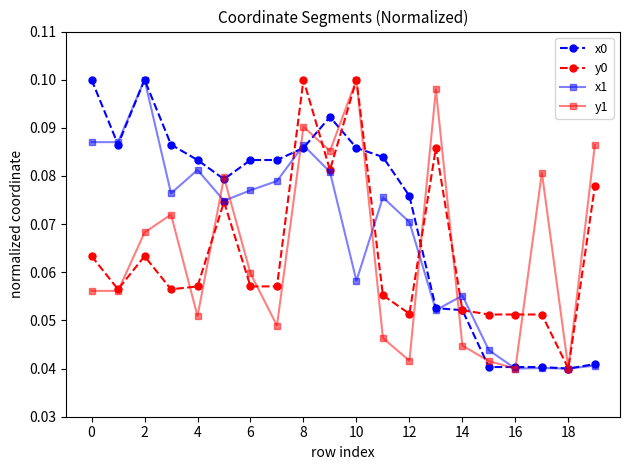

At how many categories does at least one series exceed 0?

20